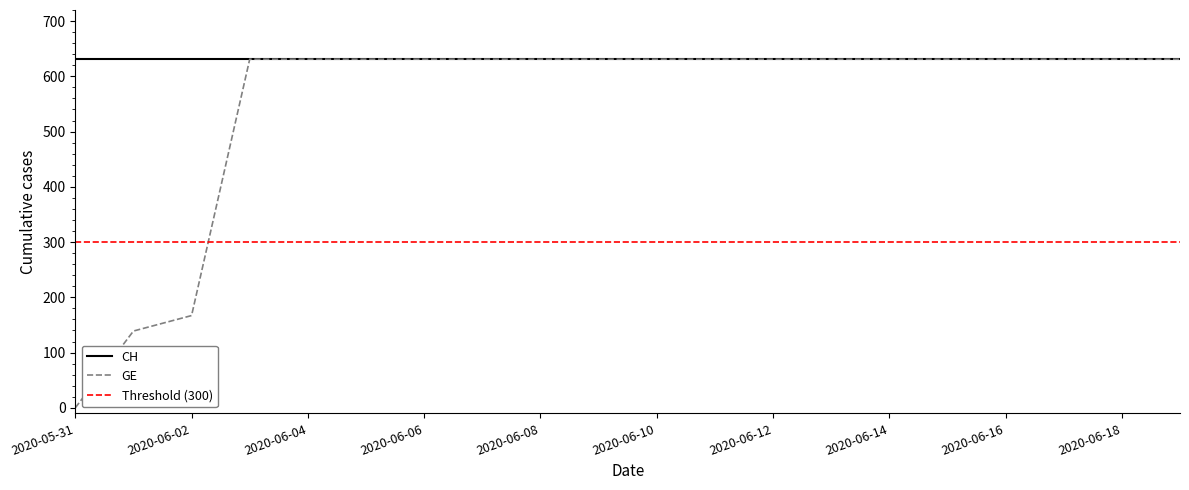

How many categories are shown in the chart?

20